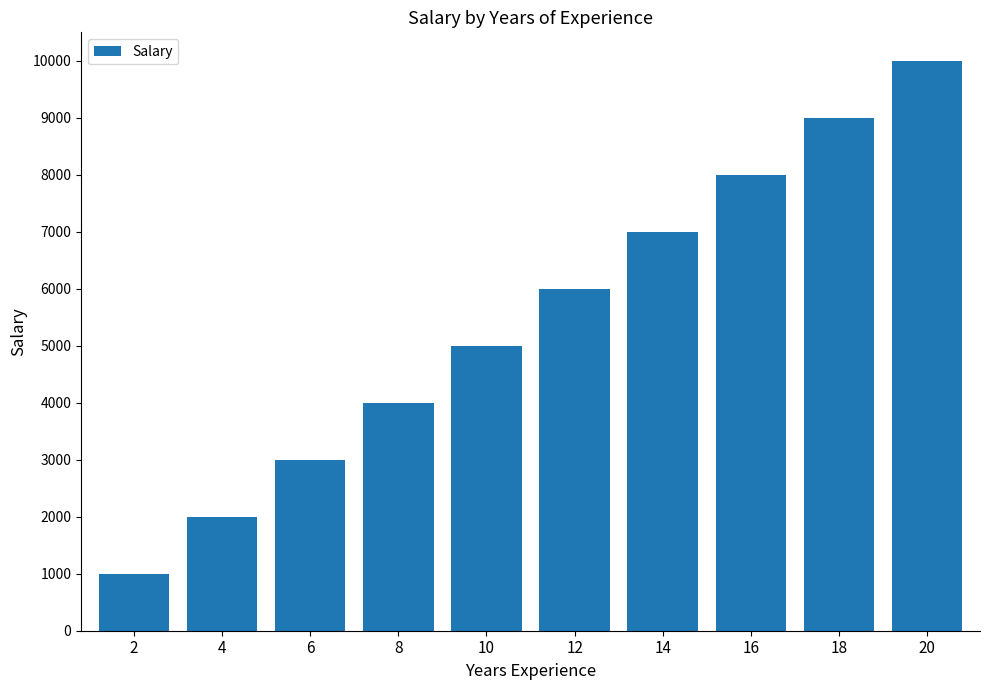

What is the average value?

5500